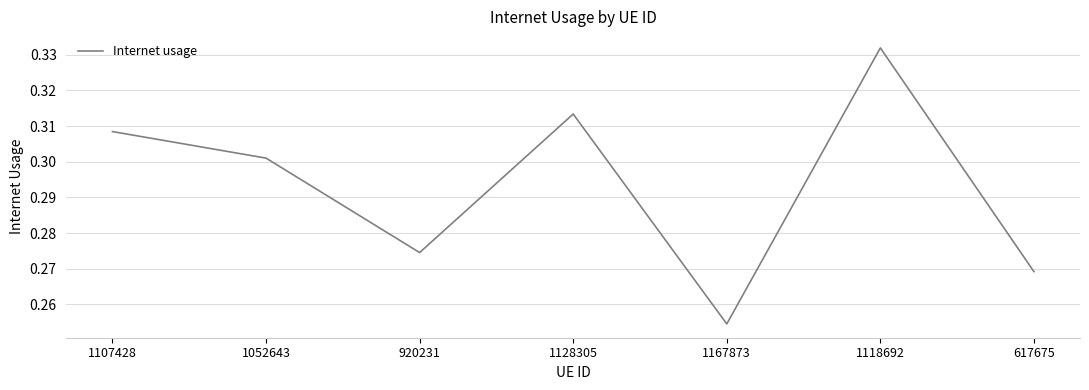

Does the chart have visible grid lines?

Yes